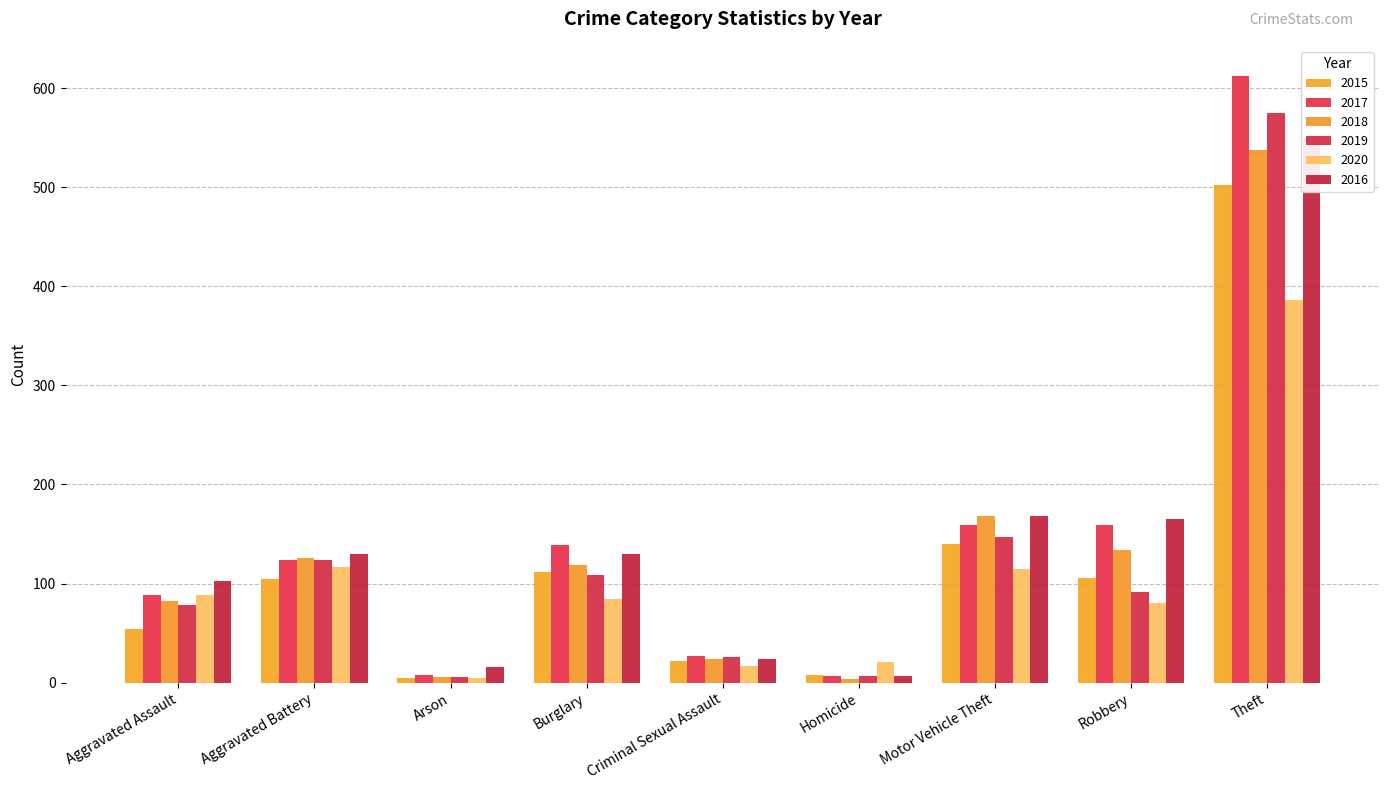

How many bars are there in total?

54